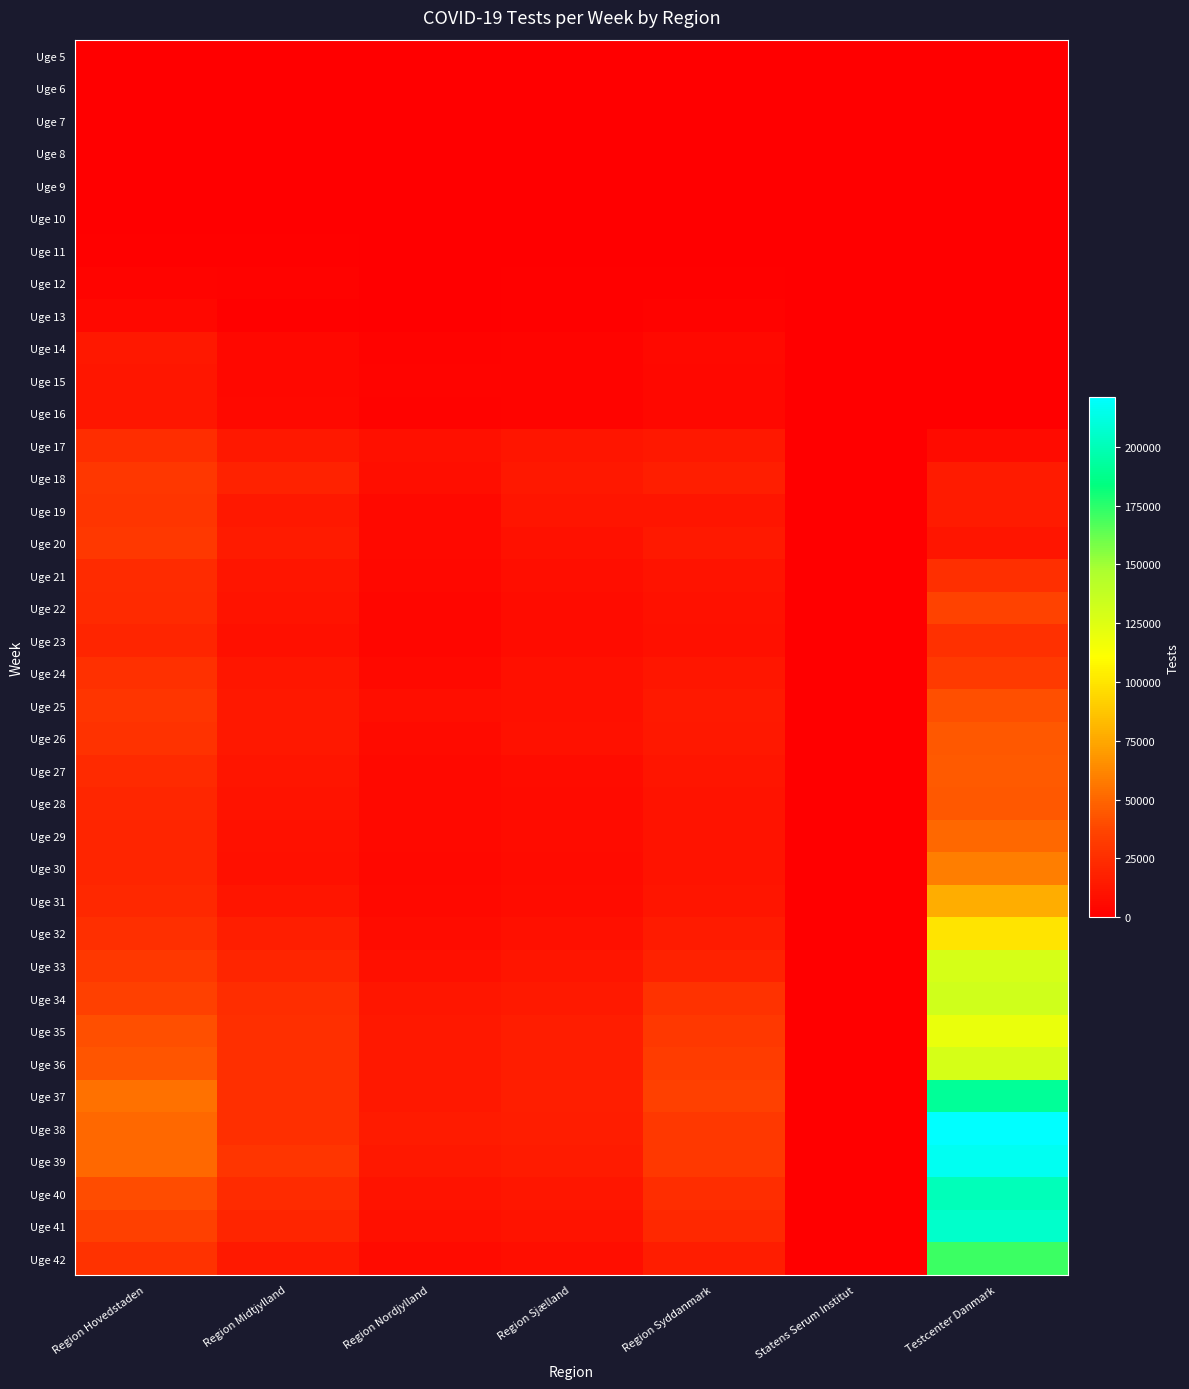

At Region Hovedstaden, list the series in order from largest to smallest.

Uge 37, Uge 38, Uge 39, Uge 36, Uge 35, Uge 40, Uge 34, Uge 41, Uge 20, Uge 33, Uge 18, Uge 19, Uge 25, Uge 42, Uge 26, Uge 24, Uge 32, Uge 17, Uge 21, Uge 27, Uge 22, Uge 31, Uge 28, Uge 29, Uge 23, Uge 30, Uge 14, Uge 15, Uge 16, Uge 13, Uge 12, Uge 11, Uge 10, Uge 9, Uge 7, Uge 6, Uge 5, Uge 8